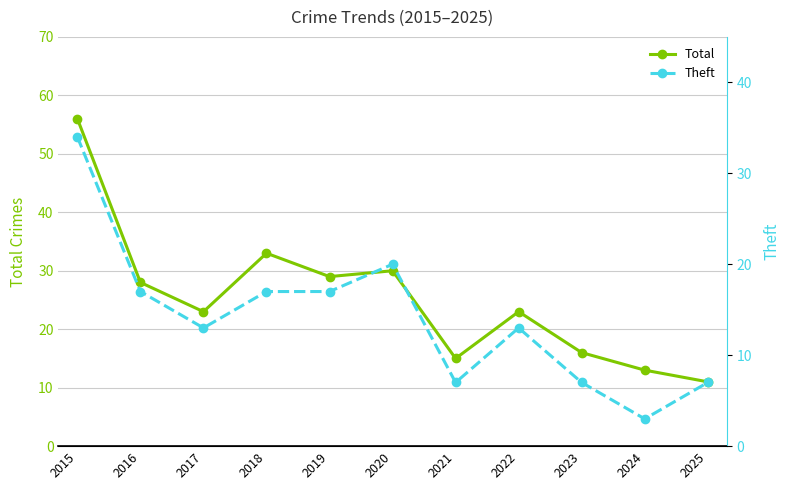

What is the smallest value displayed?

3